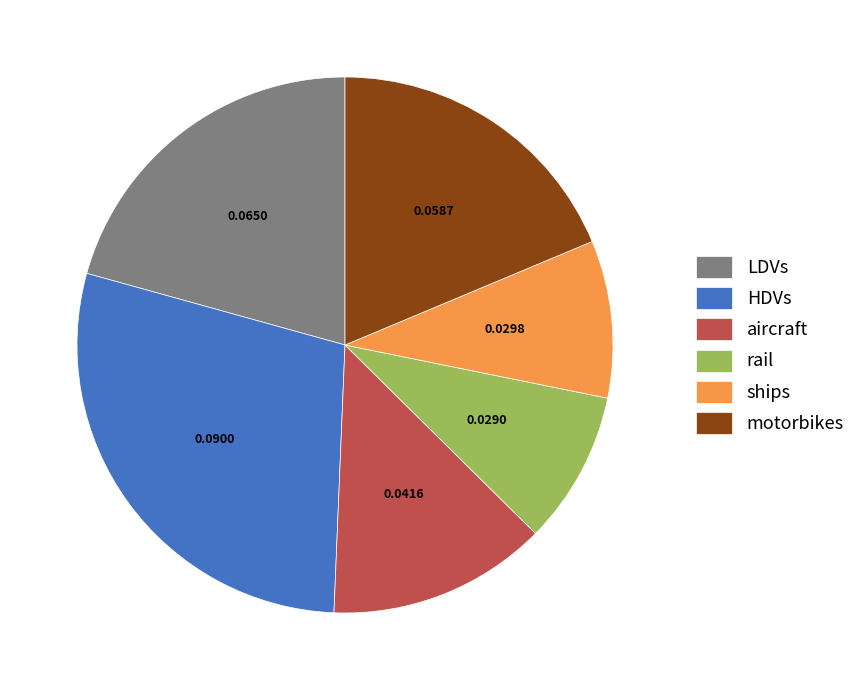

The aircraft slice represents 13% of the pie. True or false?

True